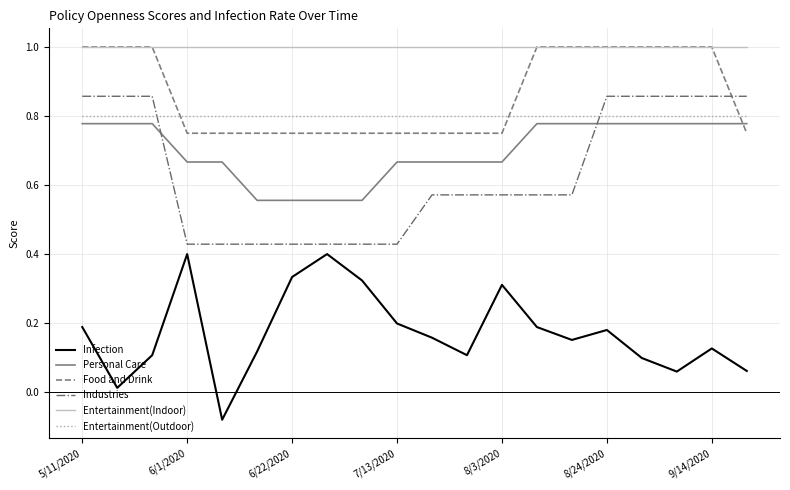

Which series has the largest total across all categories?

Entertainment(Indoor)